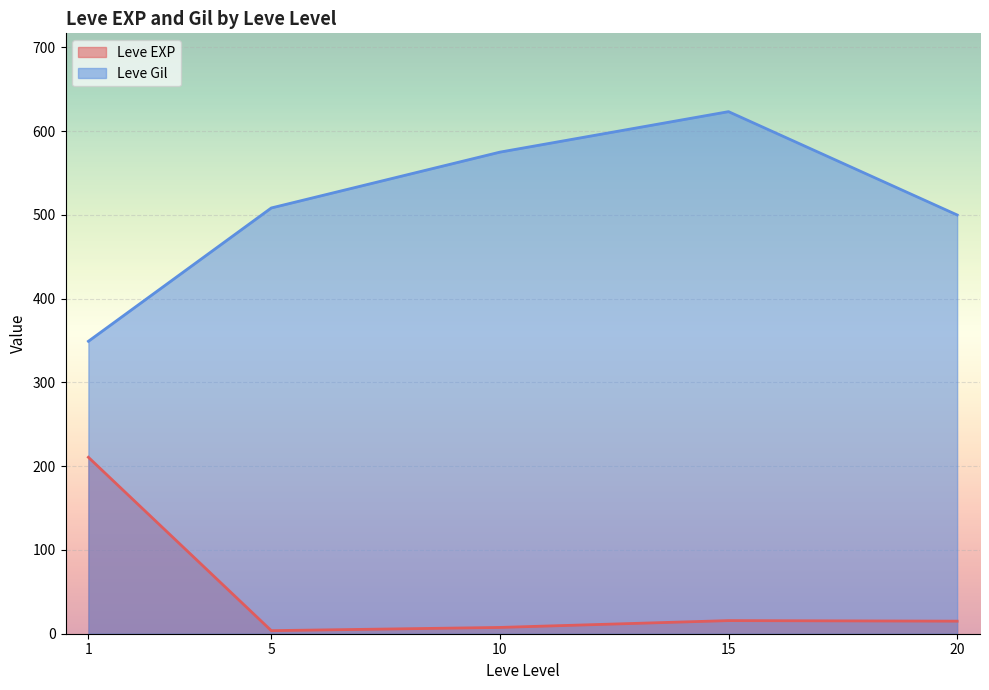

Which series has the largest total across all categories?

Leve Gil